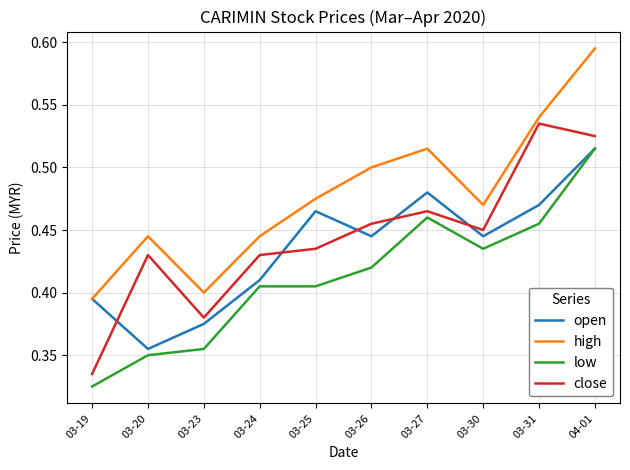

At which category does close reach its first local peak?

03-20